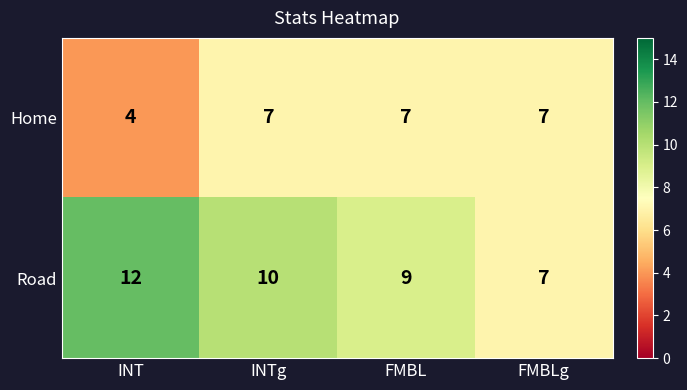

What is the average value of the Home series?

6